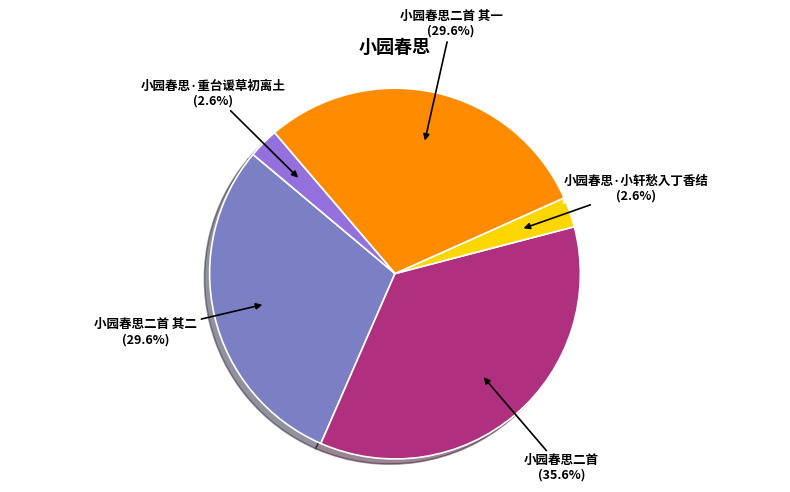

What is the total percentage of 小园春思·重台谖草初离土 and 小园春思二首?

38.2%